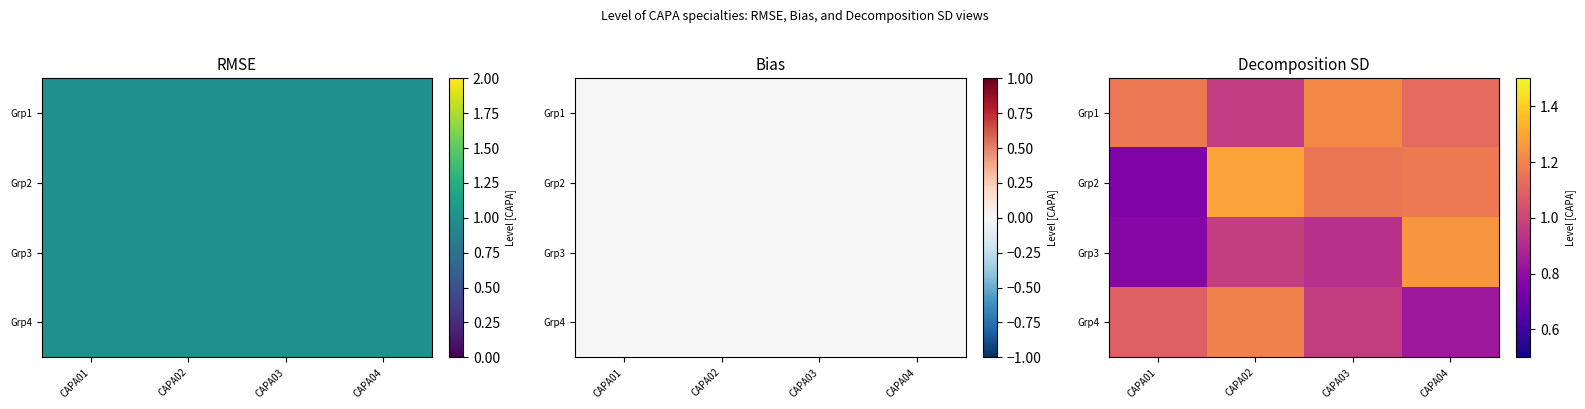

What is the difference between the Grp2 values at CAPA03 and CAPA01?

0.4